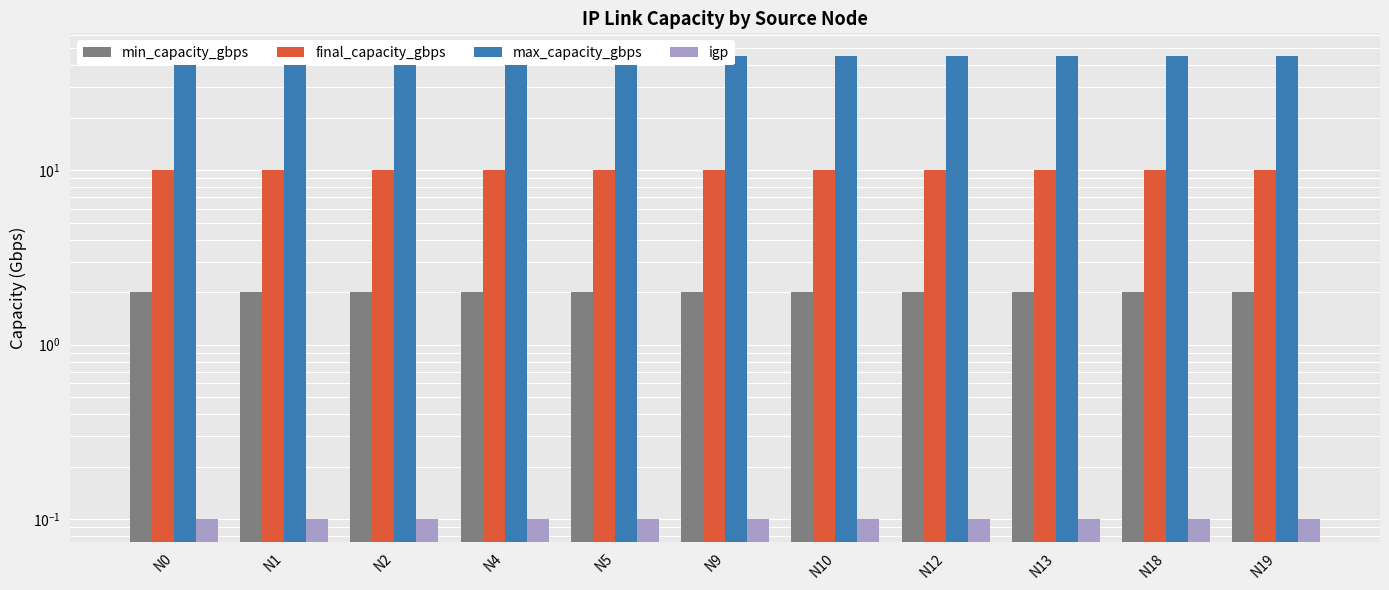

At which category is the sum across all series the highest?

N0